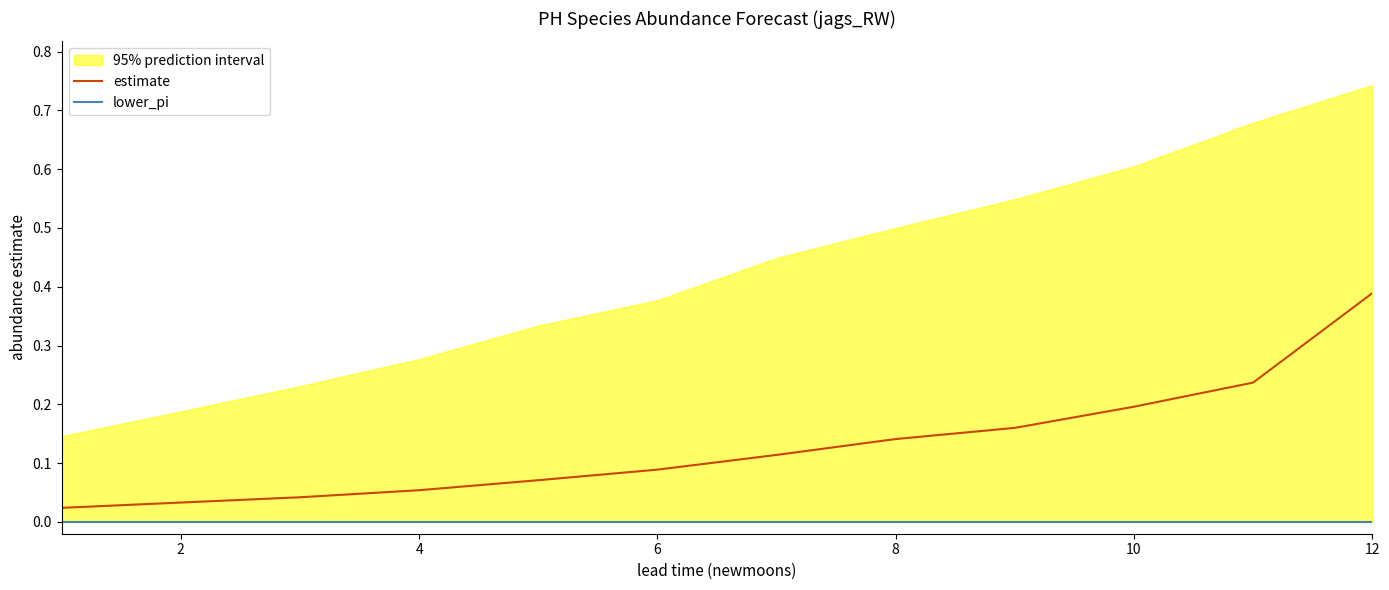

At which label does estimate reach its peak?

12